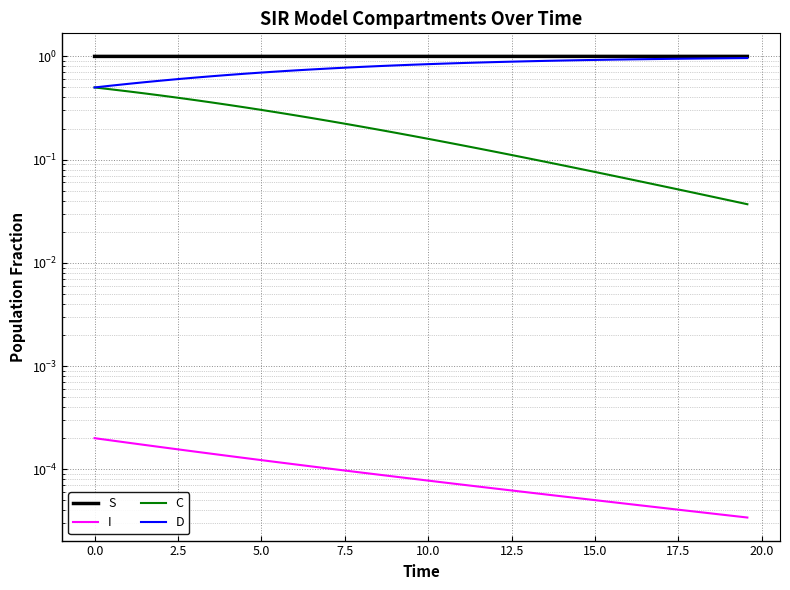

Is it true that S equals 1.7 at 13?

False